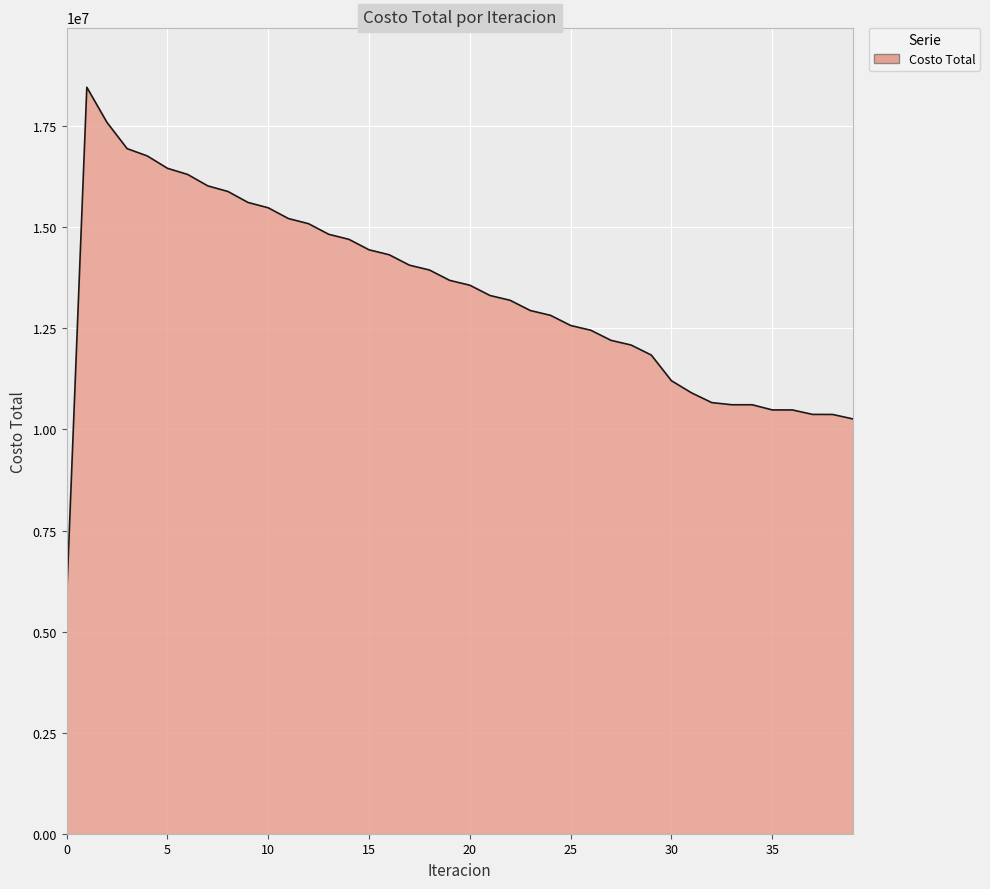

What is the maximum value shown in the chart?

18463856.9